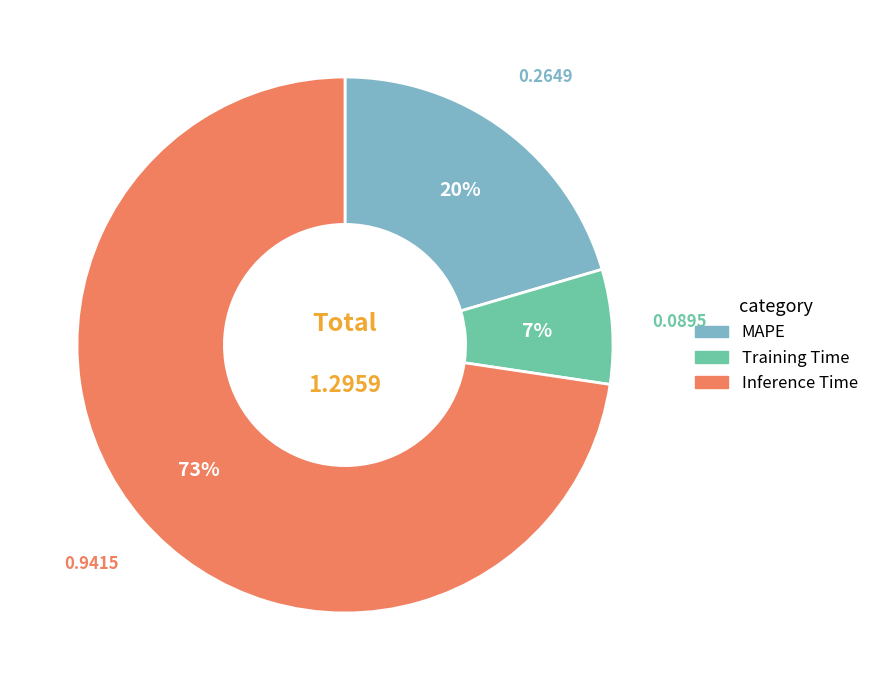

Between Inference Time and MAPE, which is larger?

Inference Time